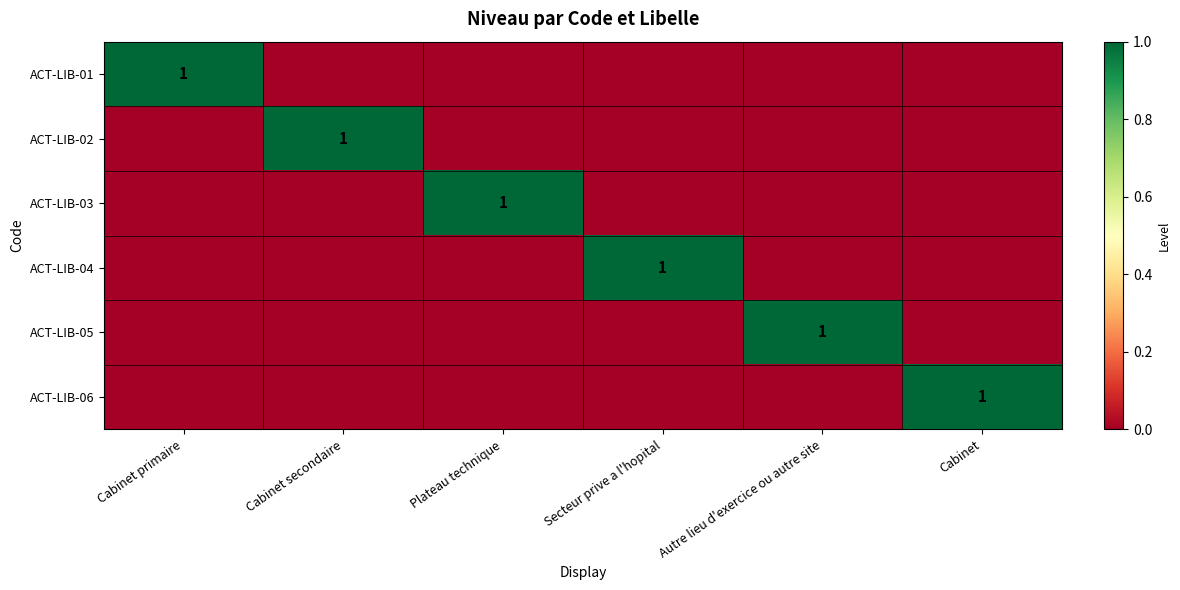

Is it true that ACT-LIB-03 equals 1 at Plateau technique?

True